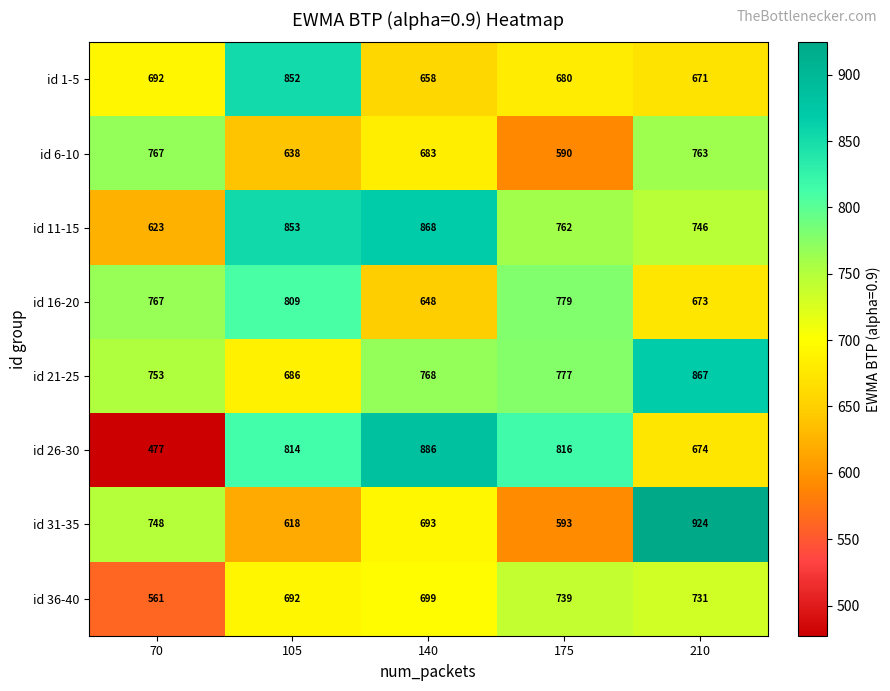

What is the spread (max minus min) of values at 70?

290